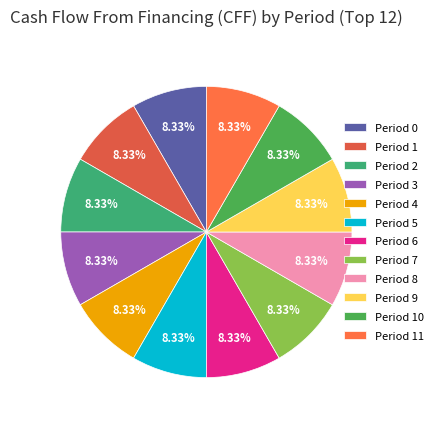

To the nearest percent, what percentage of the pie is Period 11?

8%